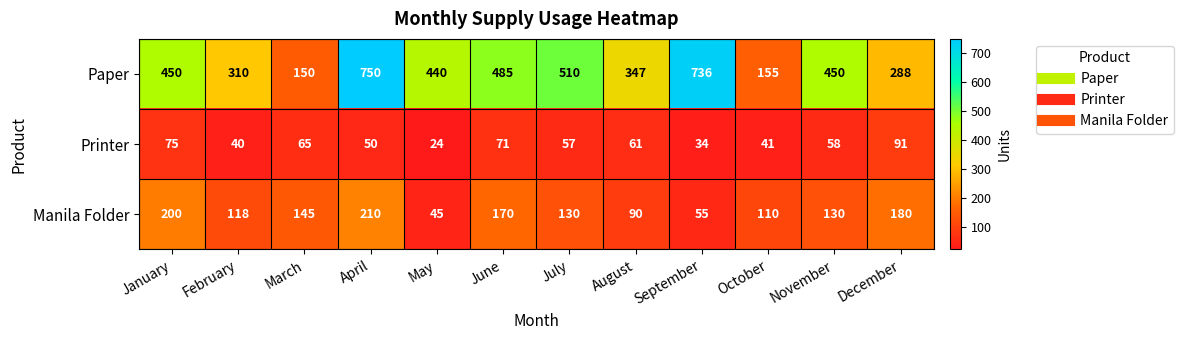

Rank the series at June from lowest to highest value.

Printer, Manila Folder, Paper